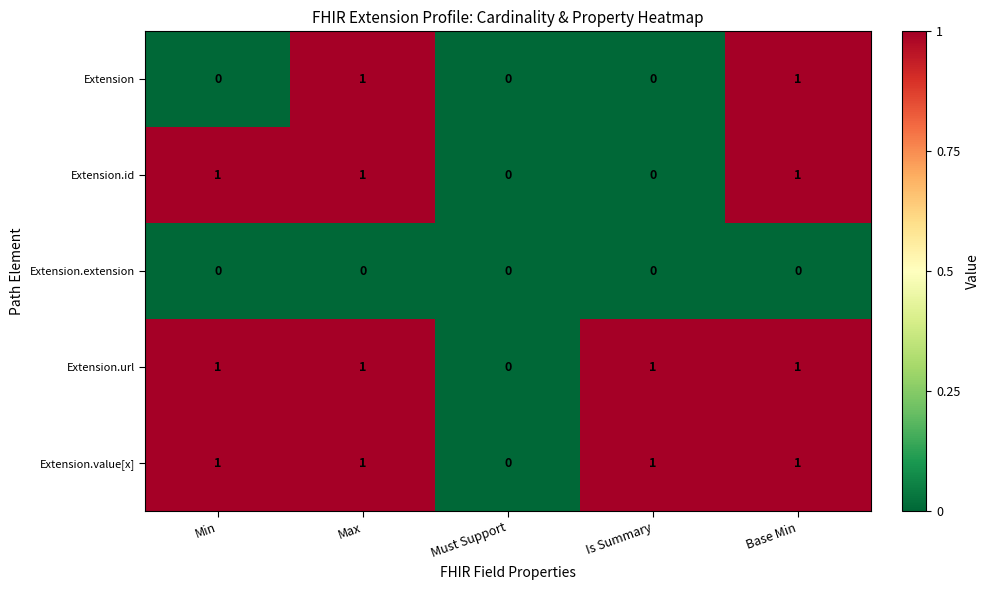

Is the value of Extension.extension at Max greater than the value of Extension.value[x] at Max?

No